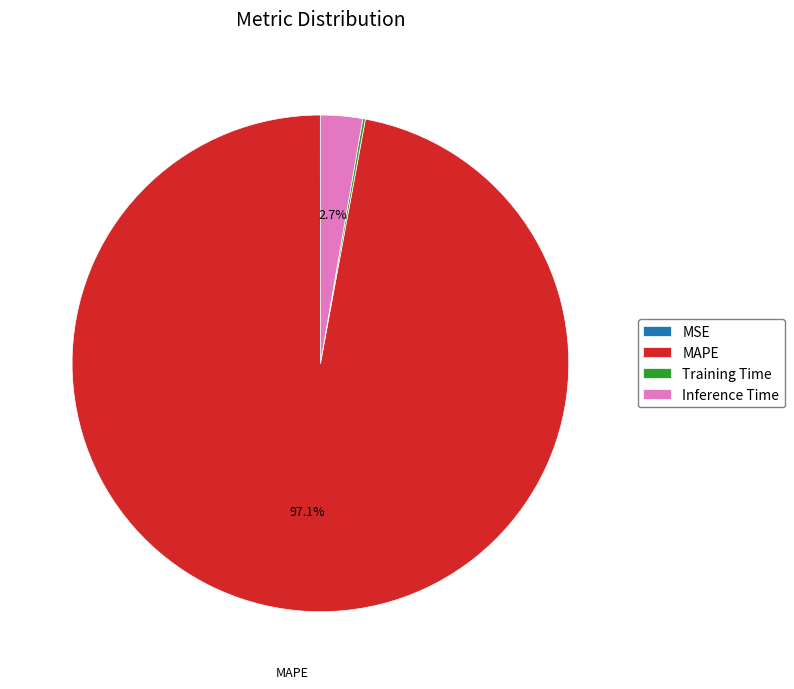

To the nearest percent, what portion does Inference Time represent?

3%